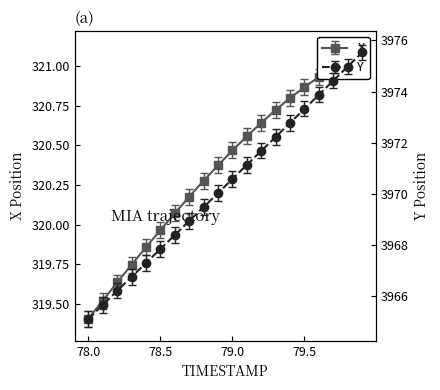

Which series has the largest total across all categories?

Y